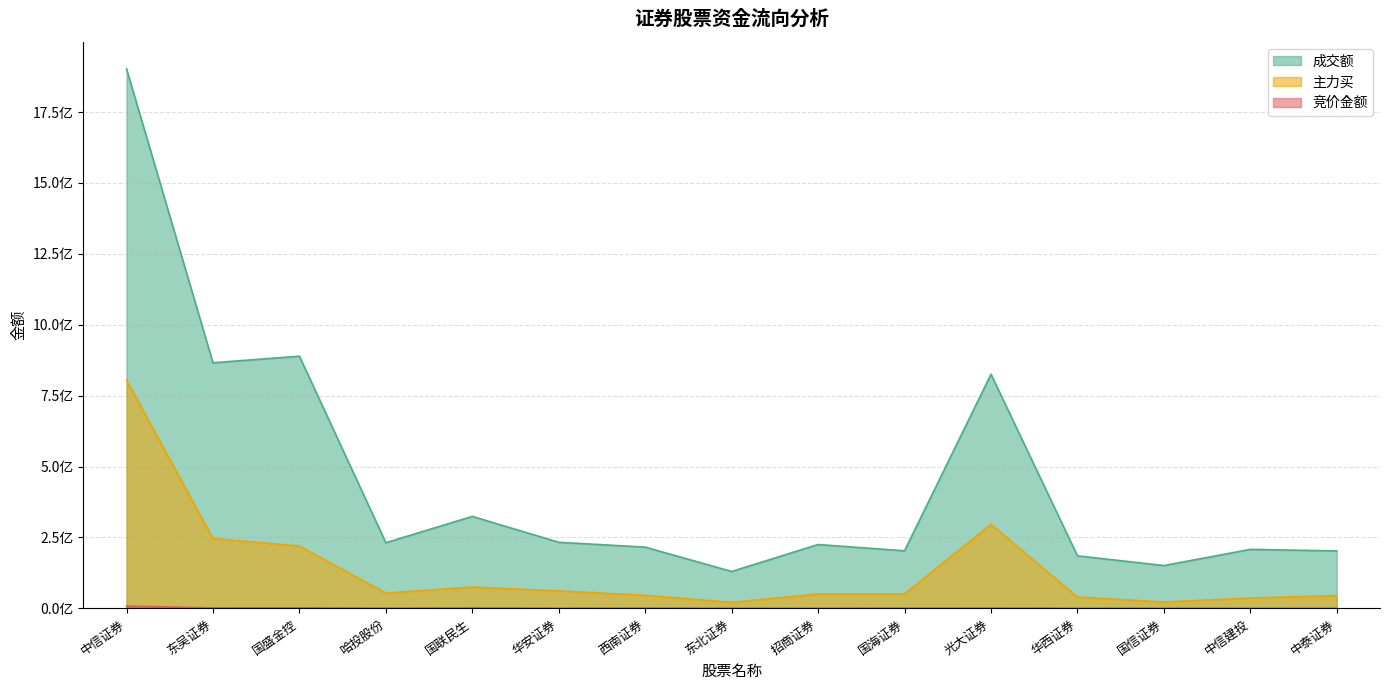

True or false: 竞价金额 and 成交额 cross at least once.

False